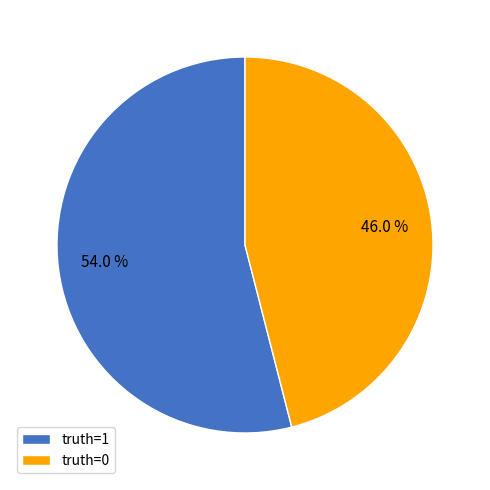

Which has a higher value, truth=1 or truth=0?

truth=1